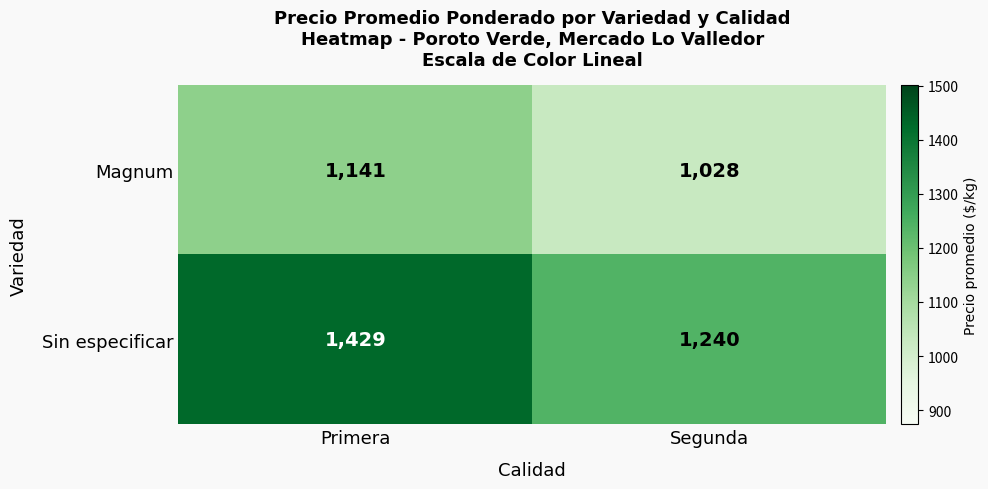

What is the sum of all Magnum values?

2169